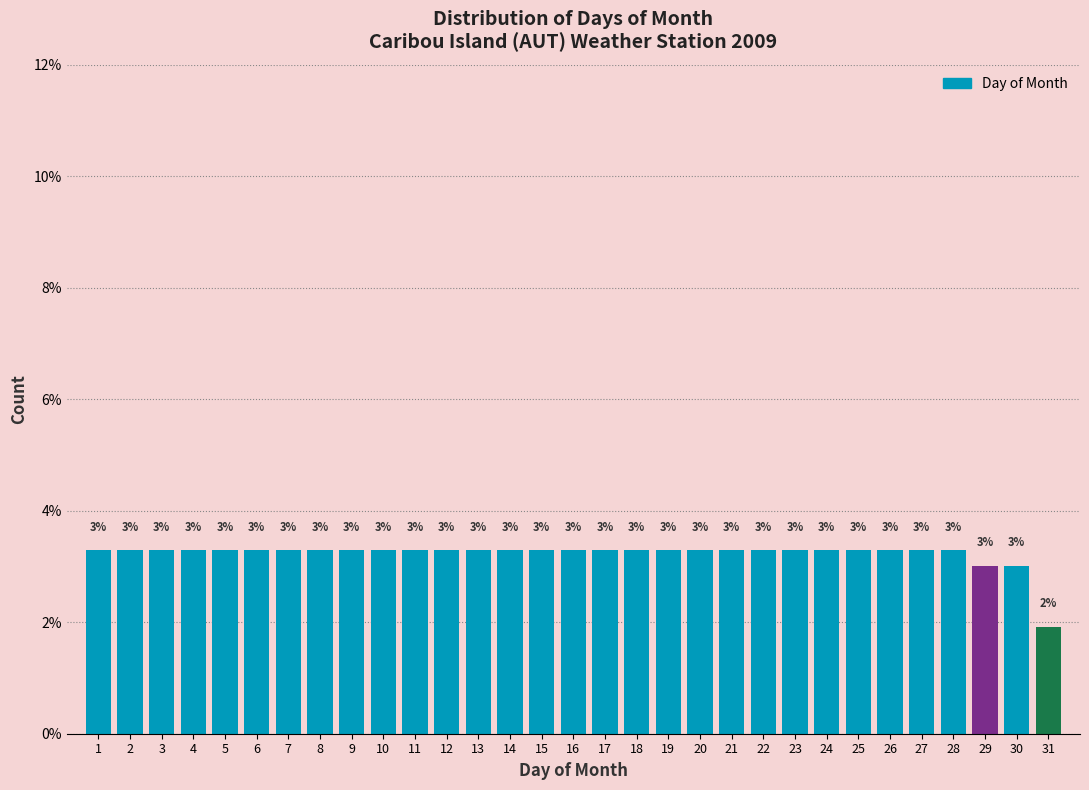

What is the maximum value shown in the chart?

3.3